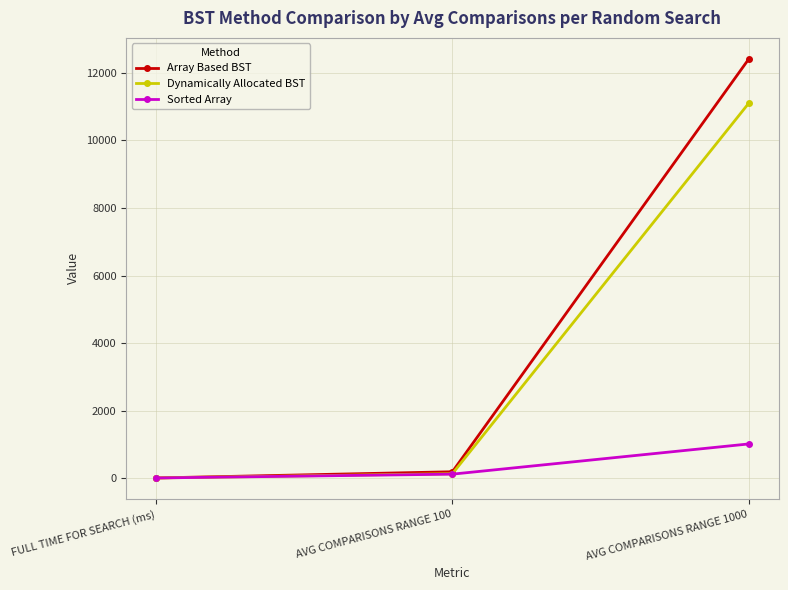

Which series changed the most between AVG COMPARISONS RANGE 100 and AVG COMPARISONS RANGE 1000?

Array Based BST